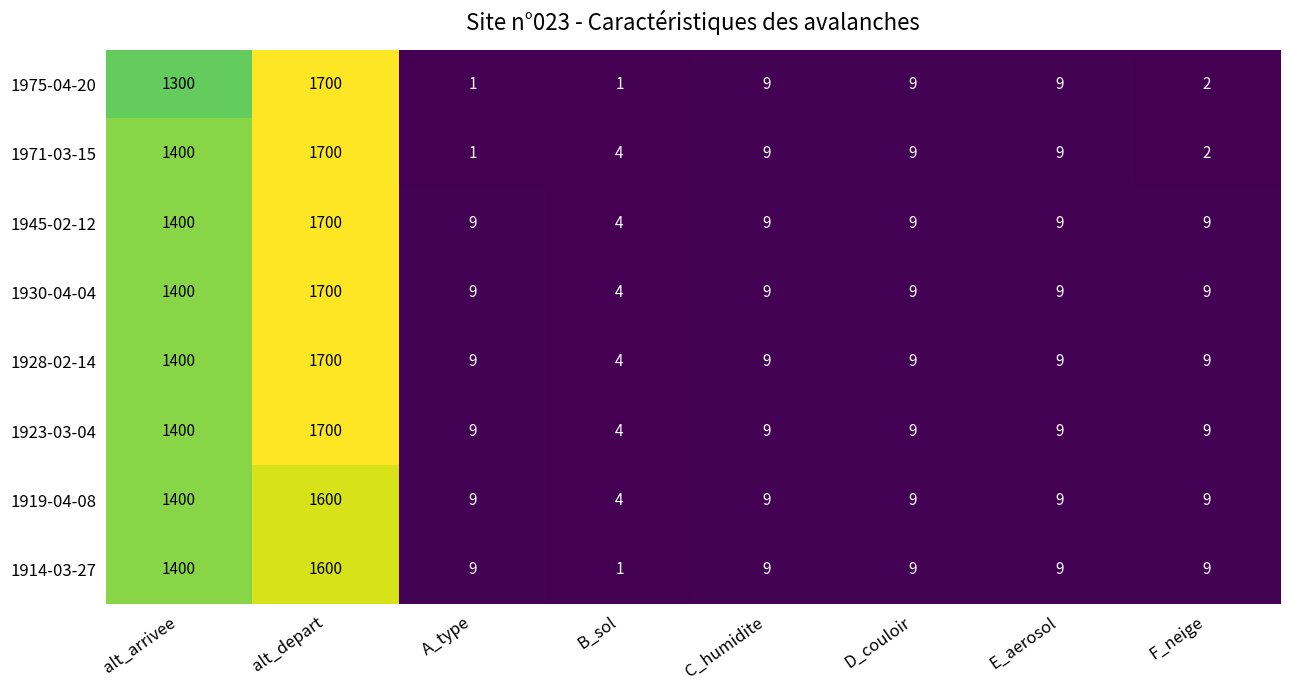

What is the difference between the second highest and second lowest values in the 1945-02-12 series?

1391